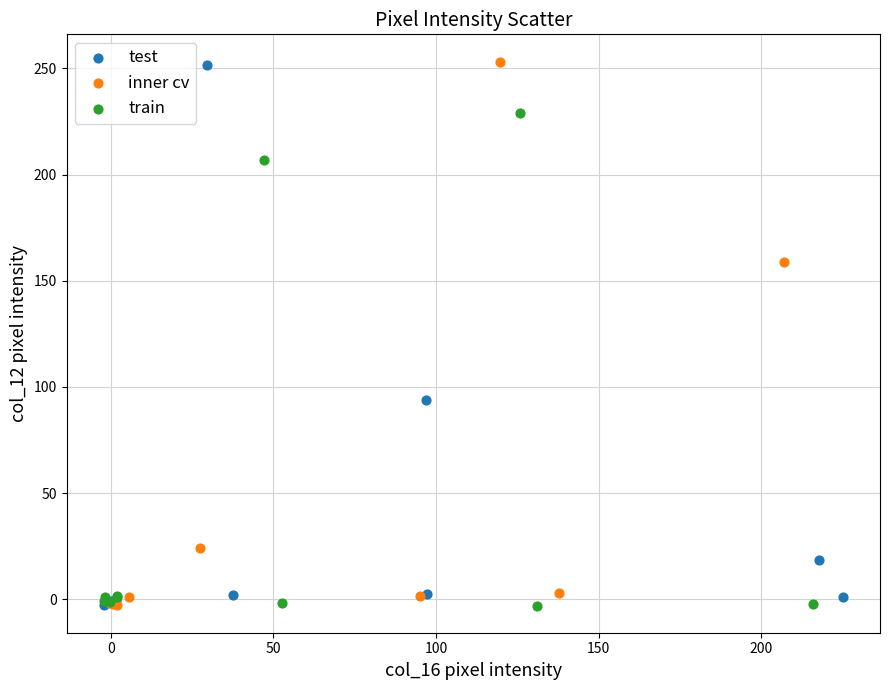

Which series has the largest Y range (max minus min)?

inner cv